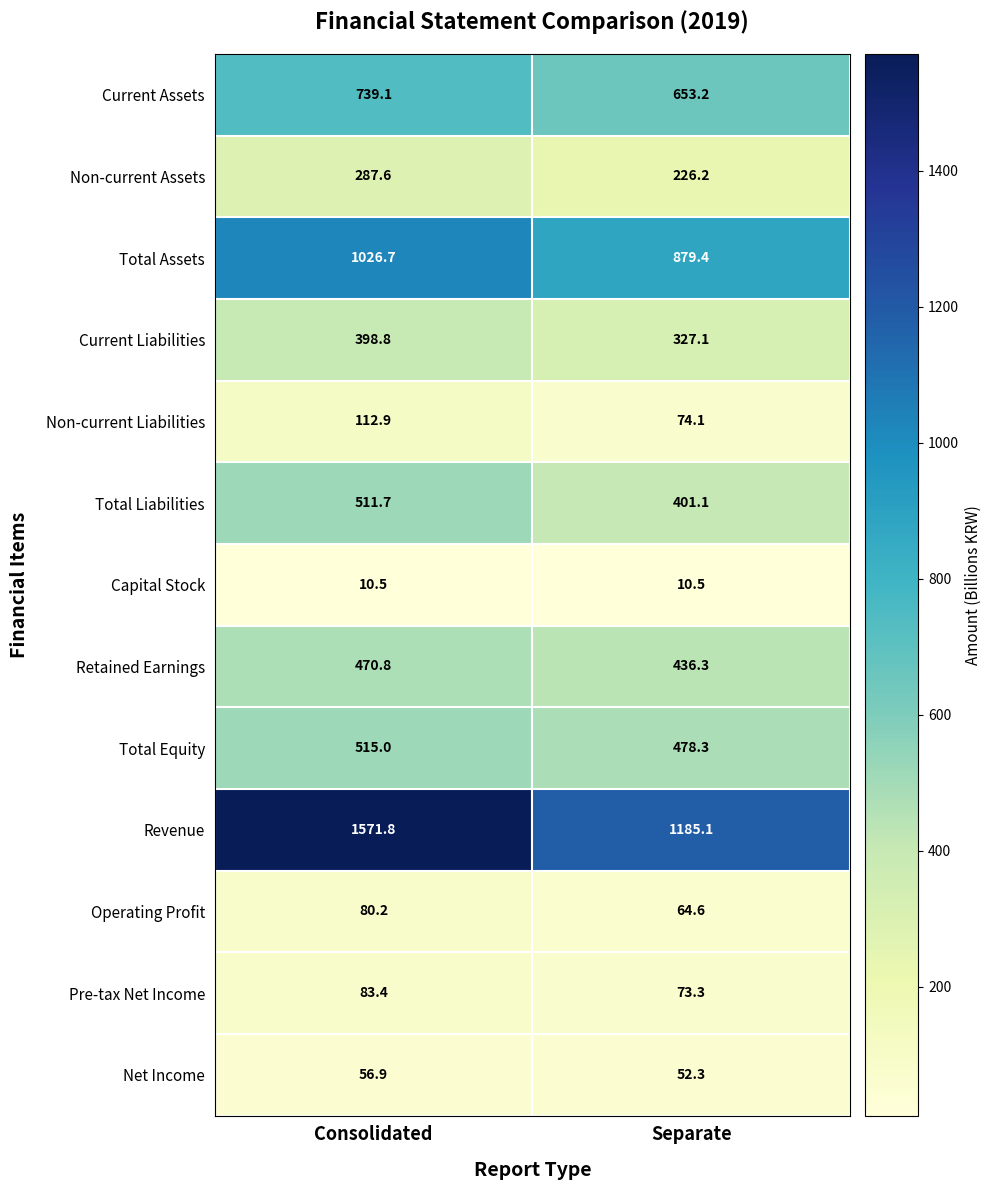

Reading right to left, list all the values displayed in this chart.

Current Assets: Separate=653.2	Consolidated=739.1
Non-current Assets: Separate=226.2	Consolidated=287.6
Total Assets: Separate=879.4	Consolidated=1026.7
Current Liabilities: Separate=327.1	Consolidated=398.8
Non-current Liabilities: Separate=74.1	Consolidated=112.9
Total Liabilities: Separate=401.1	Consolidated=511.7
Capital Stock: Separate=10.5	Consolidated=10.5
Retained Earnings: Separate=436.3	Consolidated=470.8
Total Equity: Separate=478.3	Consolidated=515.0
Revenue: Separate=1185.1	Consolidated=1571.8
Operating Profit: Separate=64.6	Consolidated=80.2
Pre-tax Net Income: Separate=73.3	Consolidated=83.4
Net Income: Separate=52.3	Consolidated=56.9